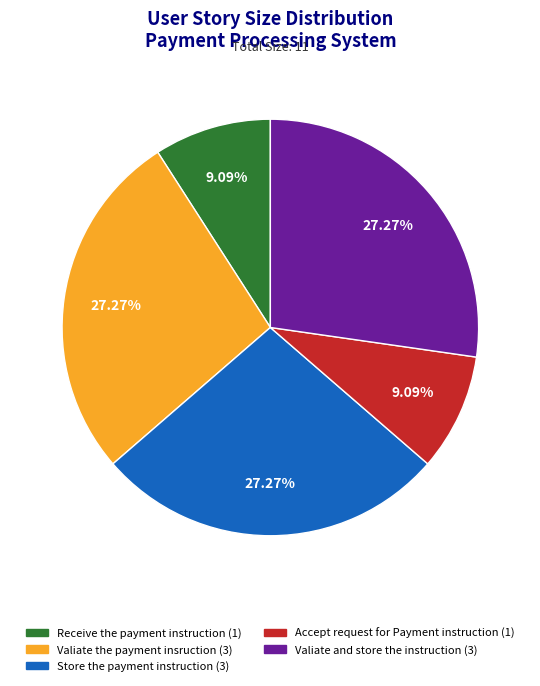

What percentage is the Store the payment instruction slice, to the nearest percent?

27%